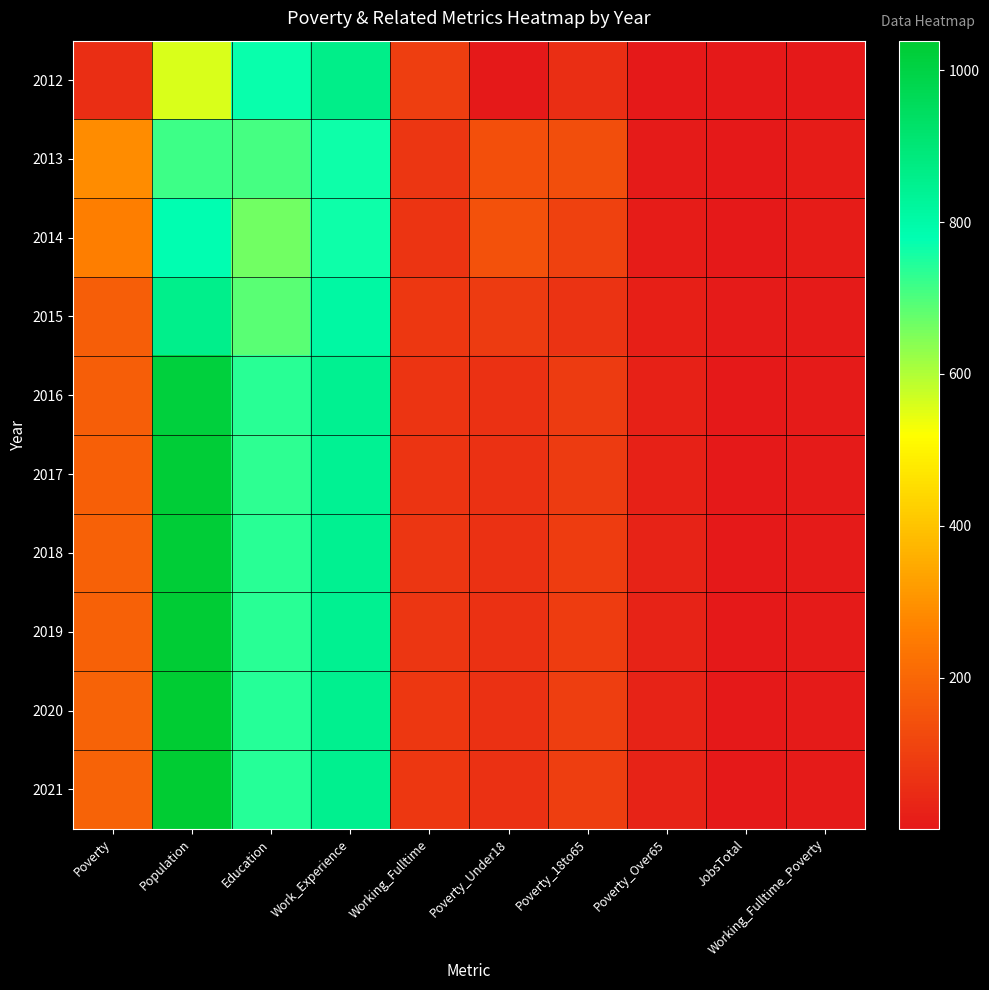

Reading left to right, what are all the values shown in this chart?

2012: Poverty=57	Population=557	Education=770	Work_Experience=861	Working_Fulltime=95	Poverty_Under18=1	Poverty_18to65=57	Poverty_Over65=1	JobsTotal=3	Working_Fulltime_Poverty=1
2013: Poverty=285	Population=717	Education=709	Work_Experience=765	Working_Fulltime=78	Poverty_Under18=140	Poverty_18to65=135	Poverty_Over65=9	JobsTotal=3	Working_Fulltime_Poverty=12
2014: Poverty=258	Population=781	Education=665	Work_Experience=766	Working_Fulltime=72	Poverty_Under18=144	Poverty_18to65=103	Poverty_Over65=10	JobsTotal=3	Working_Fulltime_Poverty=11
2015: Poverty=176	Population=857	Education=689	Work_Experience=808	Working_Fulltime=82	Poverty_Under18=88	Poverty_18to65=68	Poverty_Over65=18	JobsTotal=6	Working_Fulltime_Poverty=9
2016: Poverty=177	Population=1017	Education=735	Work_Experience=845	Working_Fulltime=71	Poverty_Under18=63	Poverty_18to65=88	Poverty_Over65=25	JobsTotal=5	Working_Fulltime_Poverty=8
2017: Poverty=182	Population=1030	Education=733	Work_Experience=844	Working_Fulltime=72	Poverty_Under18=65	Poverty_18to65=90	Poverty_Over65=25	JobsTotal=4	Working_Fulltime_Poverty=8
2018: Poverty=184	Population=1030	Education=736	Work_Experience=846	Working_Fulltime=74	Poverty_Under18=65	Poverty_18to65=92	Poverty_Over65=26	JobsTotal=4	Working_Fulltime_Poverty=8
2019: Poverty=186	Population=1033	Education=738	Work_Experience=848	Working_Fulltime=76	Poverty_Under18=65	Poverty_18to65=93	Poverty_Over65=27	JobsTotal=4	Working_Fulltime_Poverty=8
2020: Poverty=188	Population=1036	Education=740	Work_Experience=850	Working_Fulltime=79	Poverty_Under18=65	Poverty_18to65=95	Poverty_Over65=27	JobsTotal=4	Working_Fulltime_Poverty=8
2021: Poverty=191	Population=1039	Education=743	Work_Experience=851	Working_Fulltime=81	Poverty_Under18=65	Poverty_18to65=96	Poverty_Over65=28	JobsTotal=4	Working_Fulltime_Poverty=9